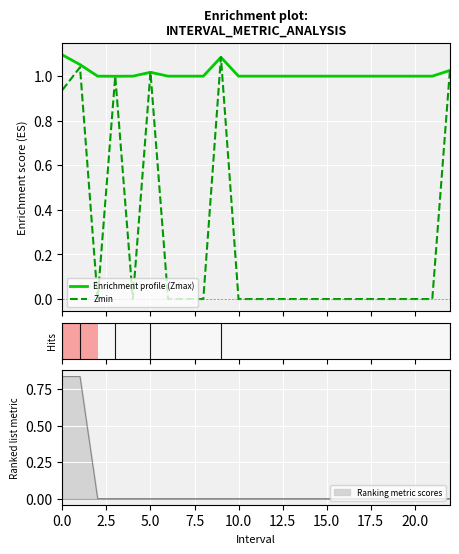

What is the total value across all series at 11?

1.0